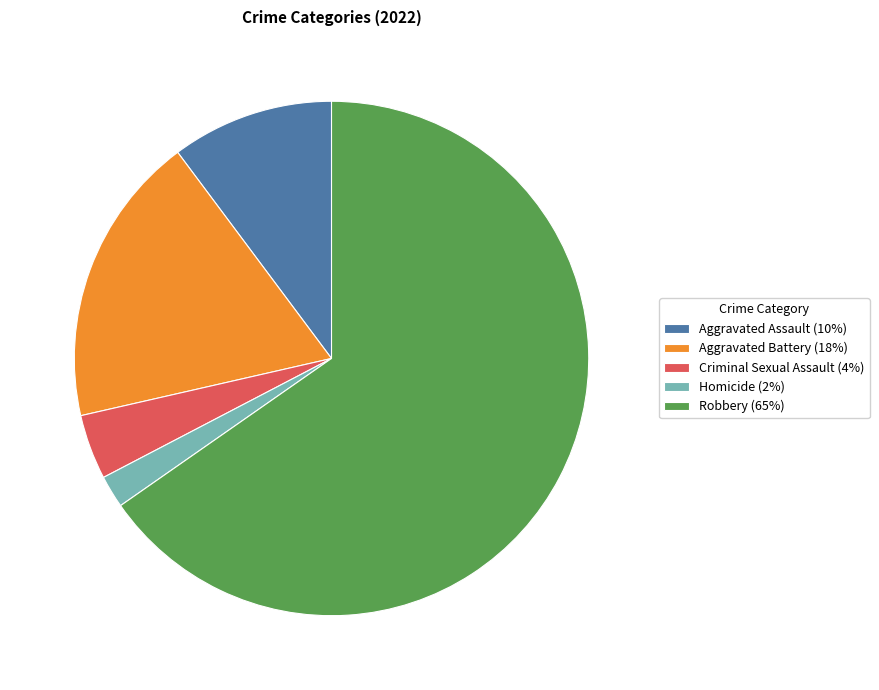

Approximately how many times larger is the value at Aggravated Assault (10%) compared to Criminal Sexual Assault (4%)?

2.5